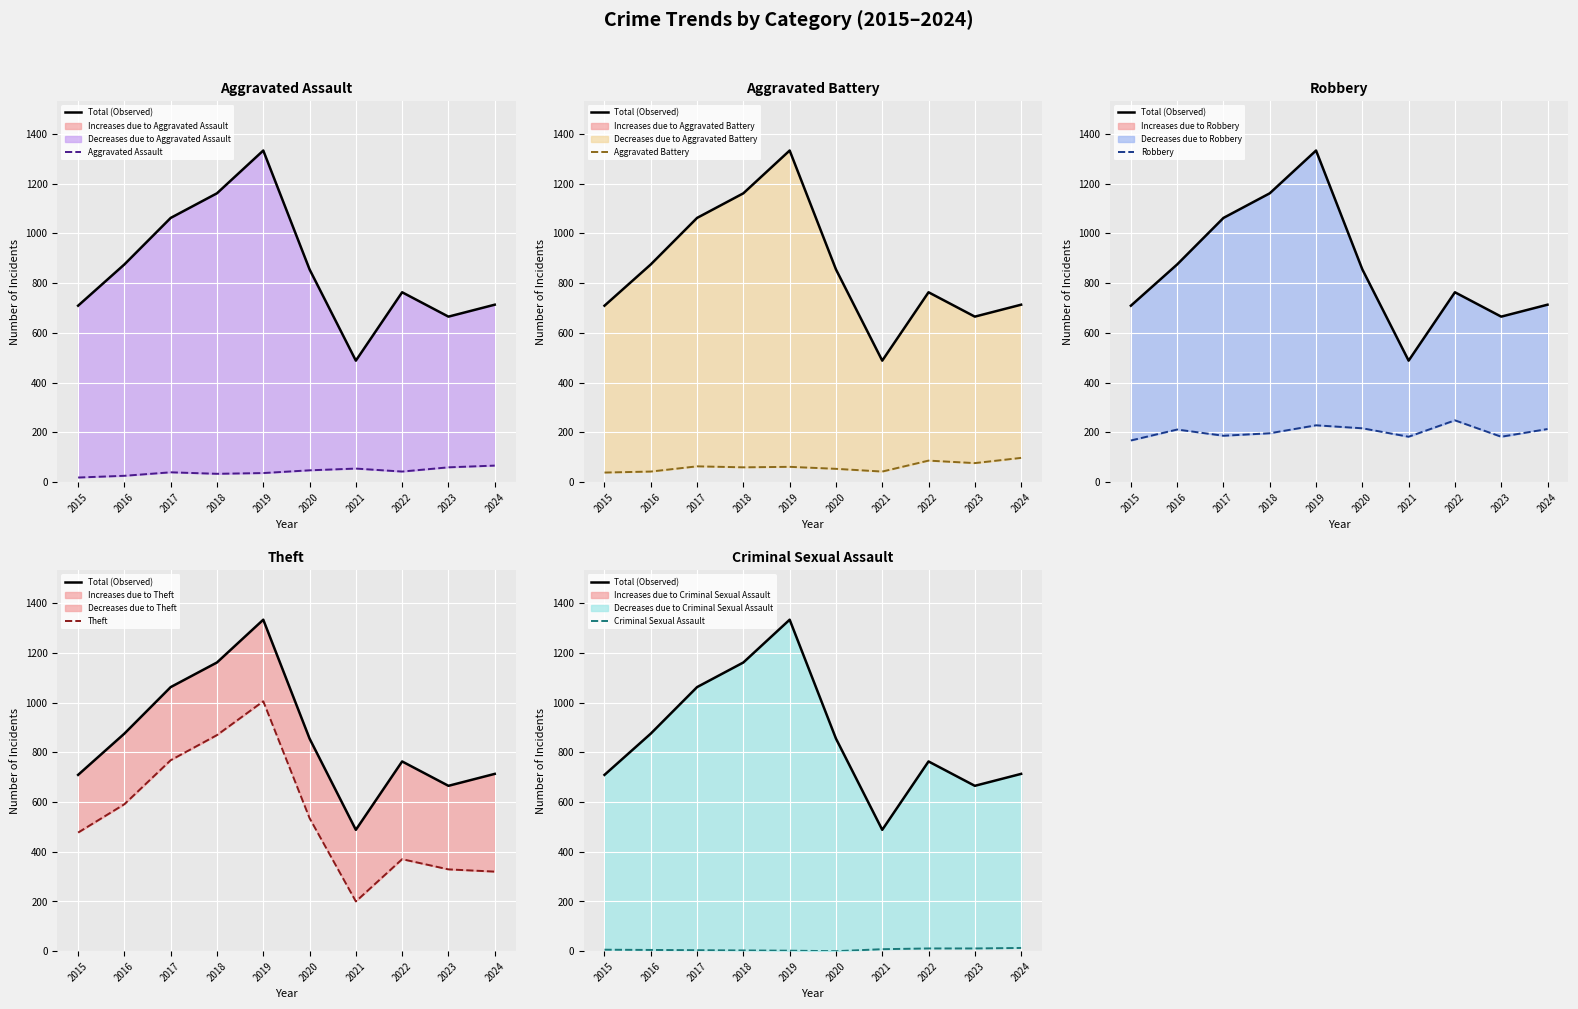

What is the sum of all Theft values?

5464